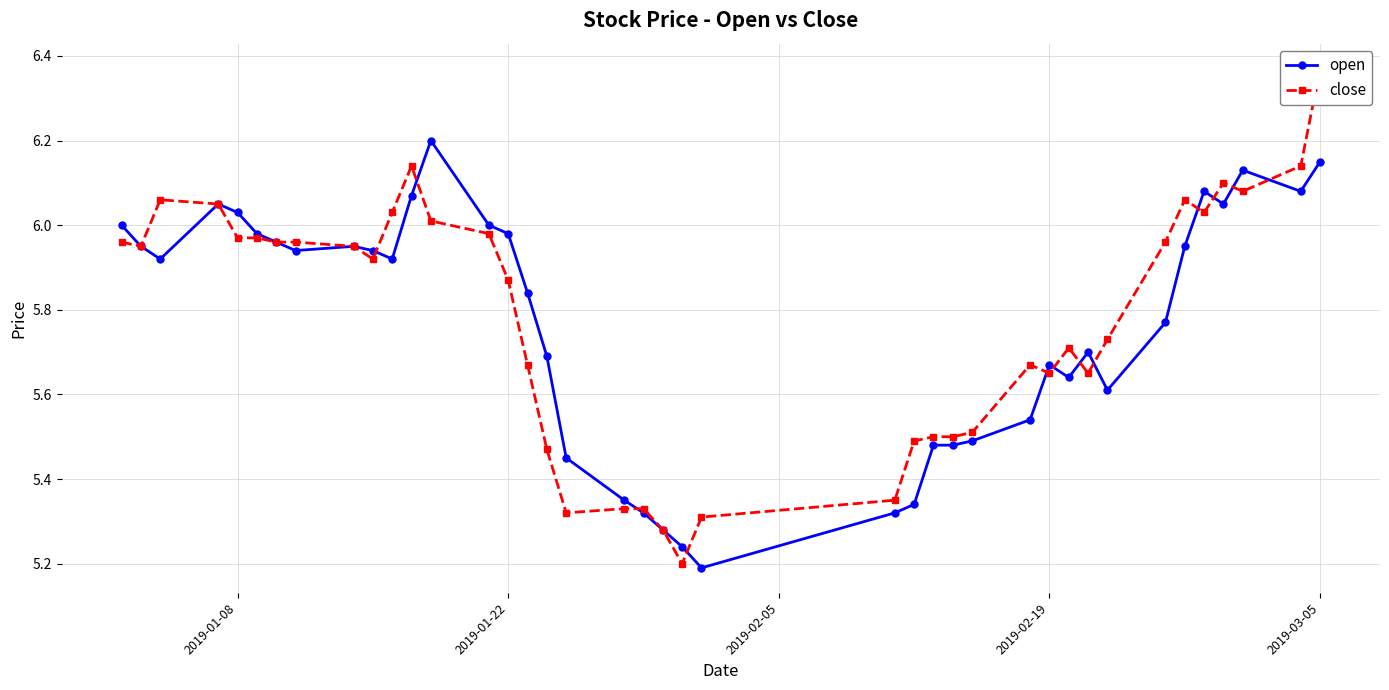

Is the value of close at 6 greater than the value of open at 35?

No